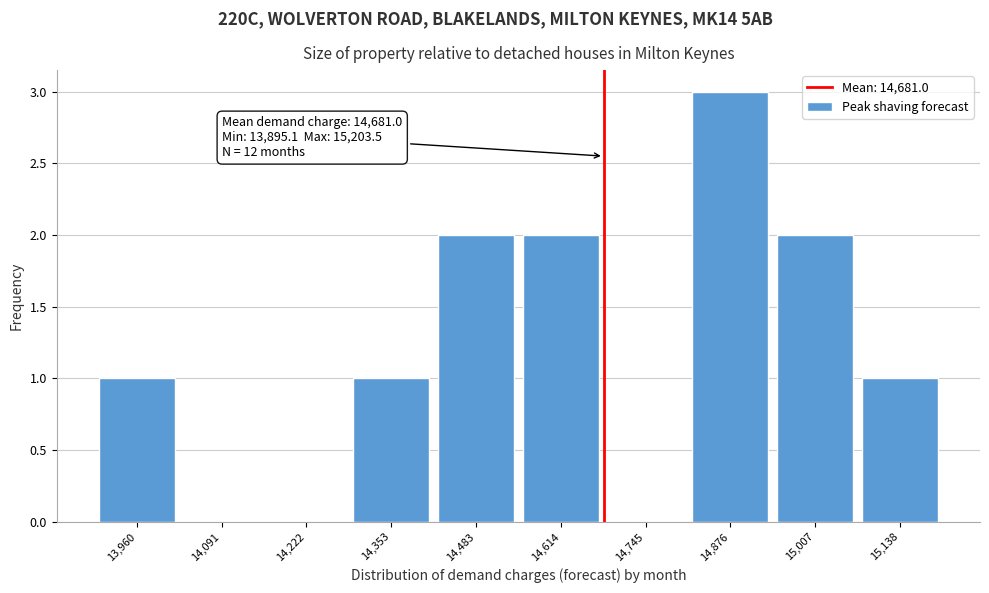

Which range on the x-axis has the tallest bar?

14820 to 14940